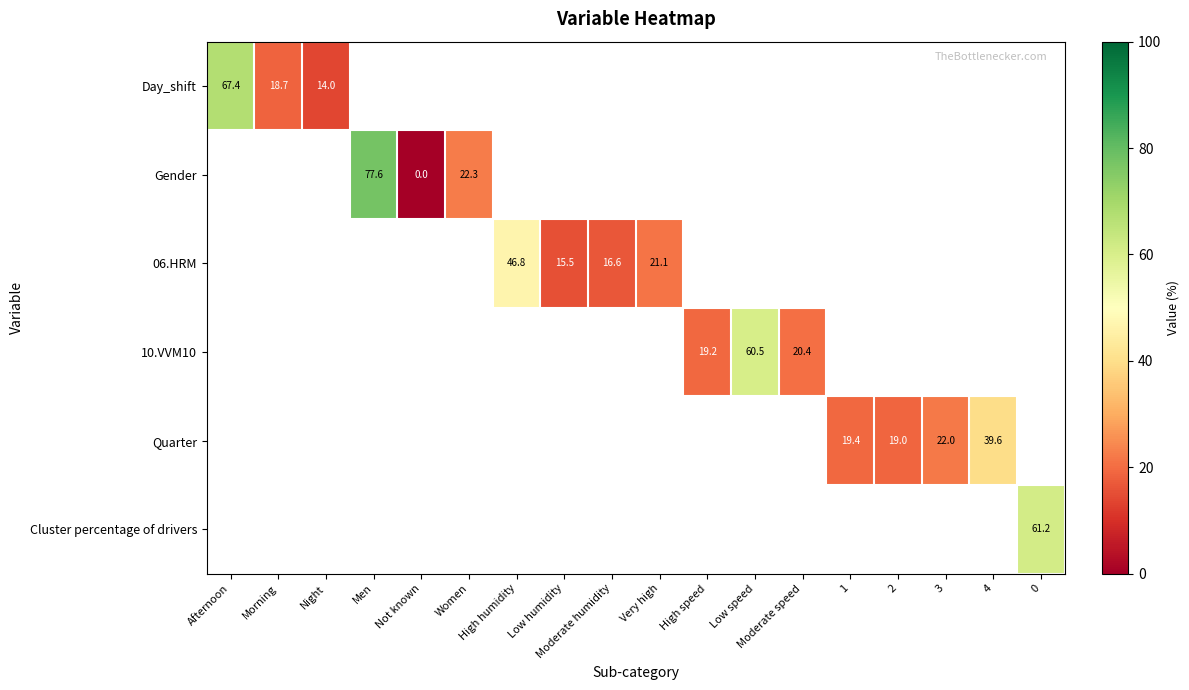

Which category has the highest value across all series?

Men